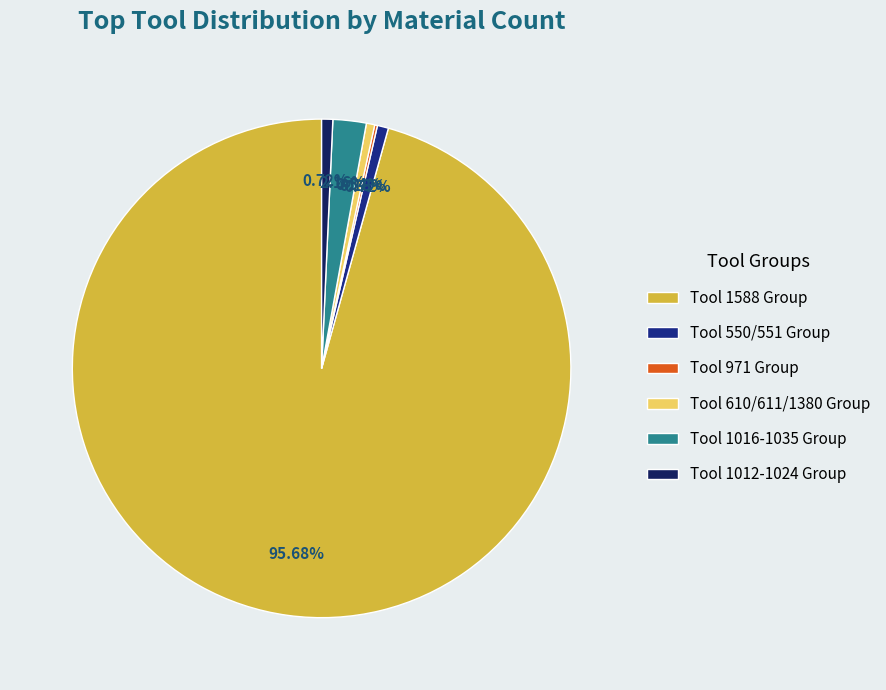

Which has a higher value, Tool 610/611/1380 Group or Tool 1588 Group?

Tool 1588 Group